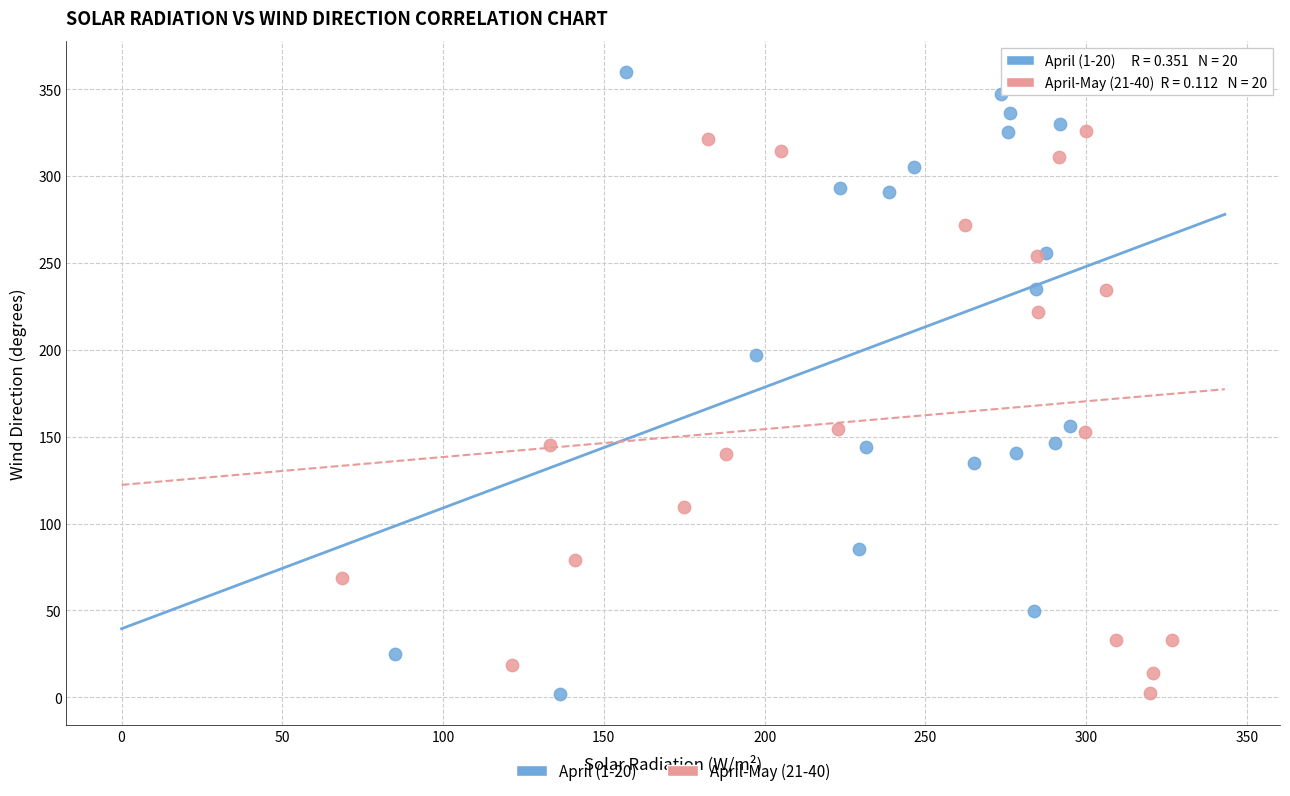

Which series reaches the maximum Y coordinate?

April (1-20)